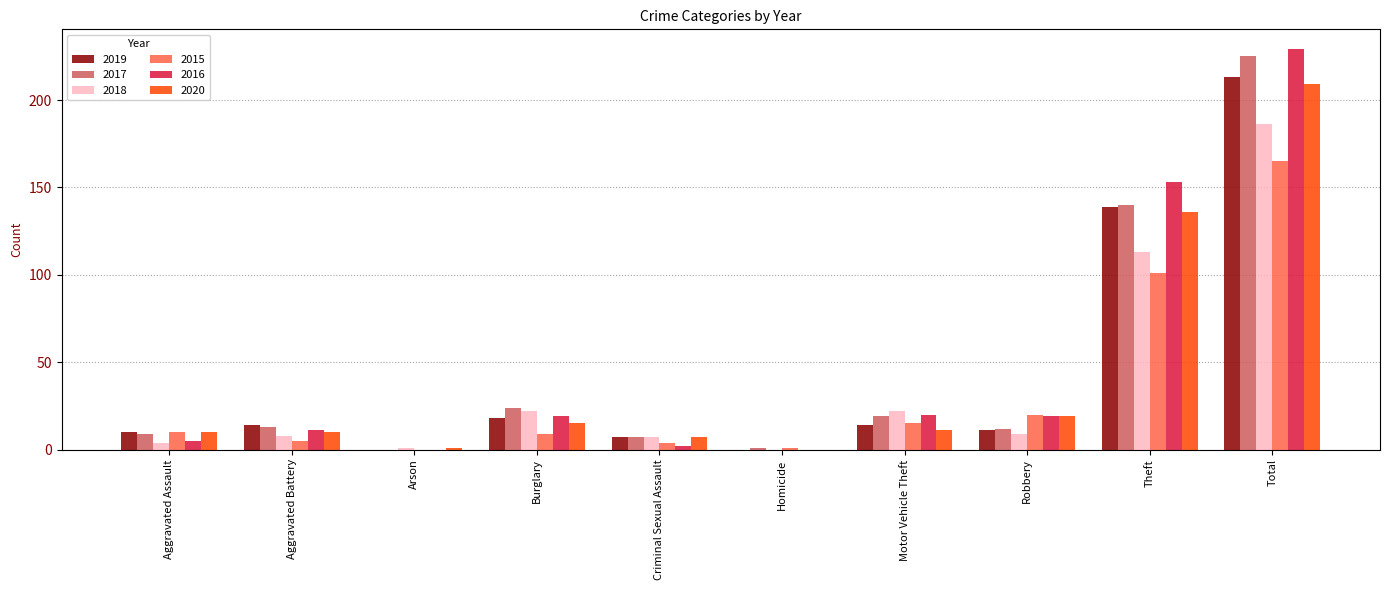

Read the 2018 value at Aggravated Assault.

4